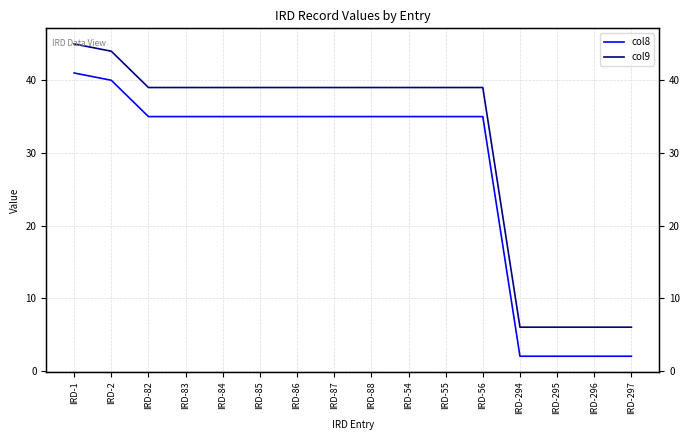

At which label does col8 reach its minimum?

IRD-294